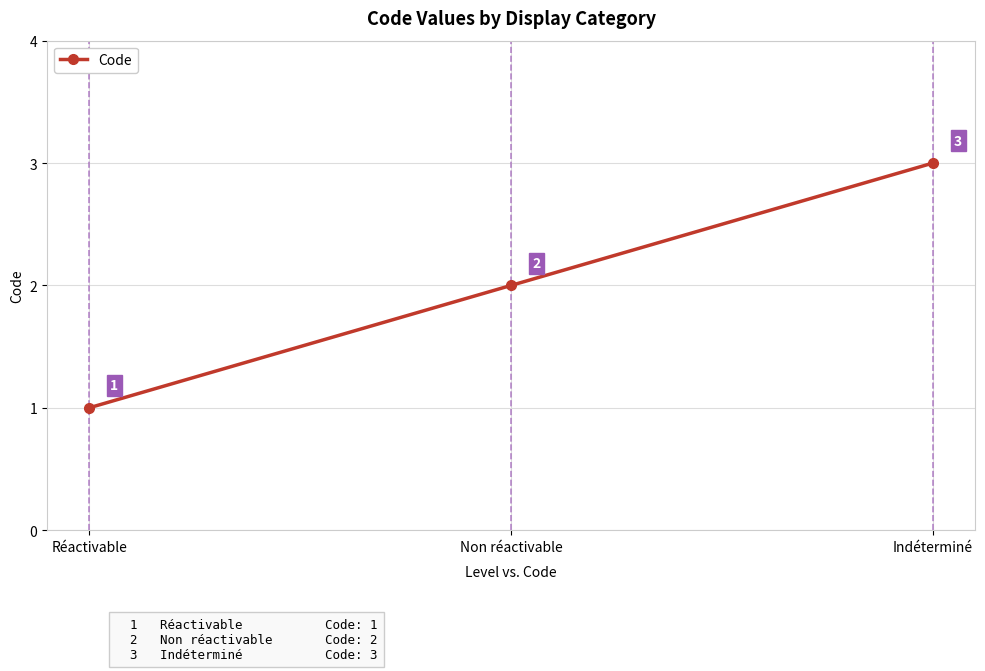

Reading left to right, extract all data points from this chart.

Réactivable=1	Non réactivable=2	Indéterminé=3